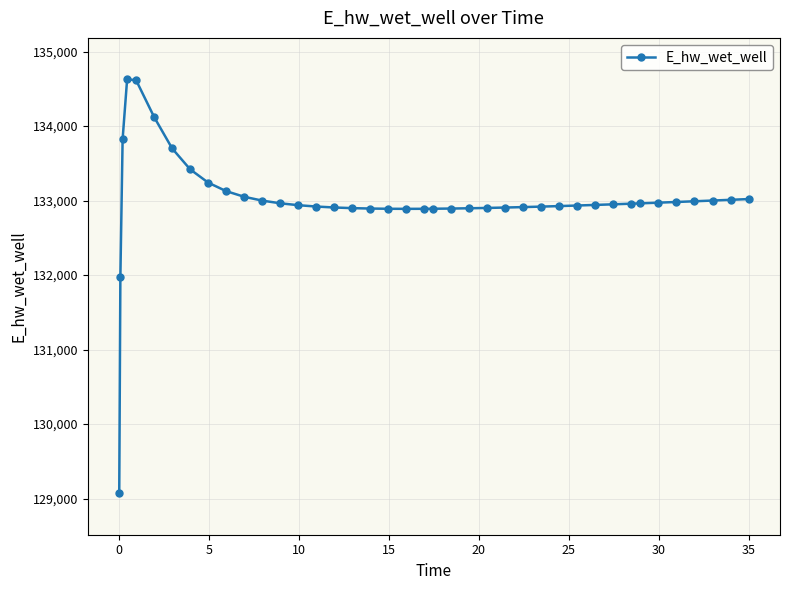

What is the difference between the maximum and minimum values?

5557.7